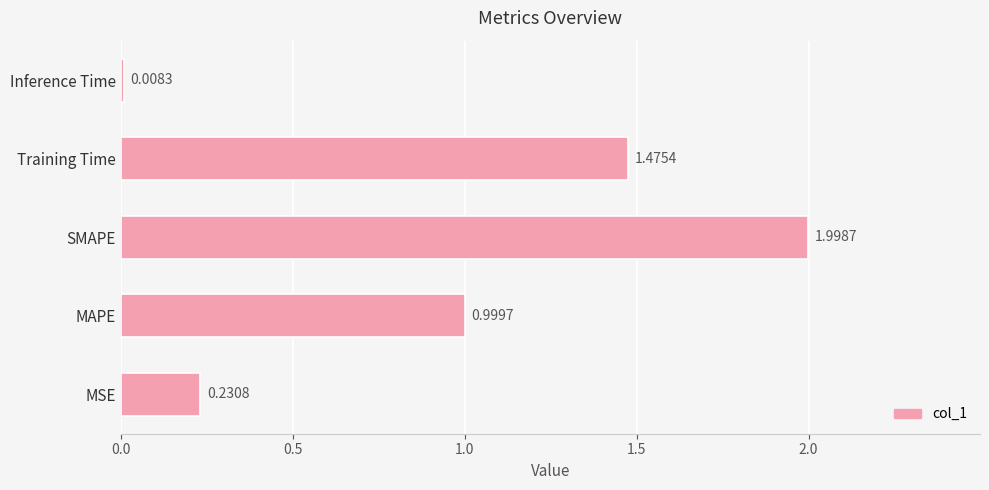

What is the average value?

0.9